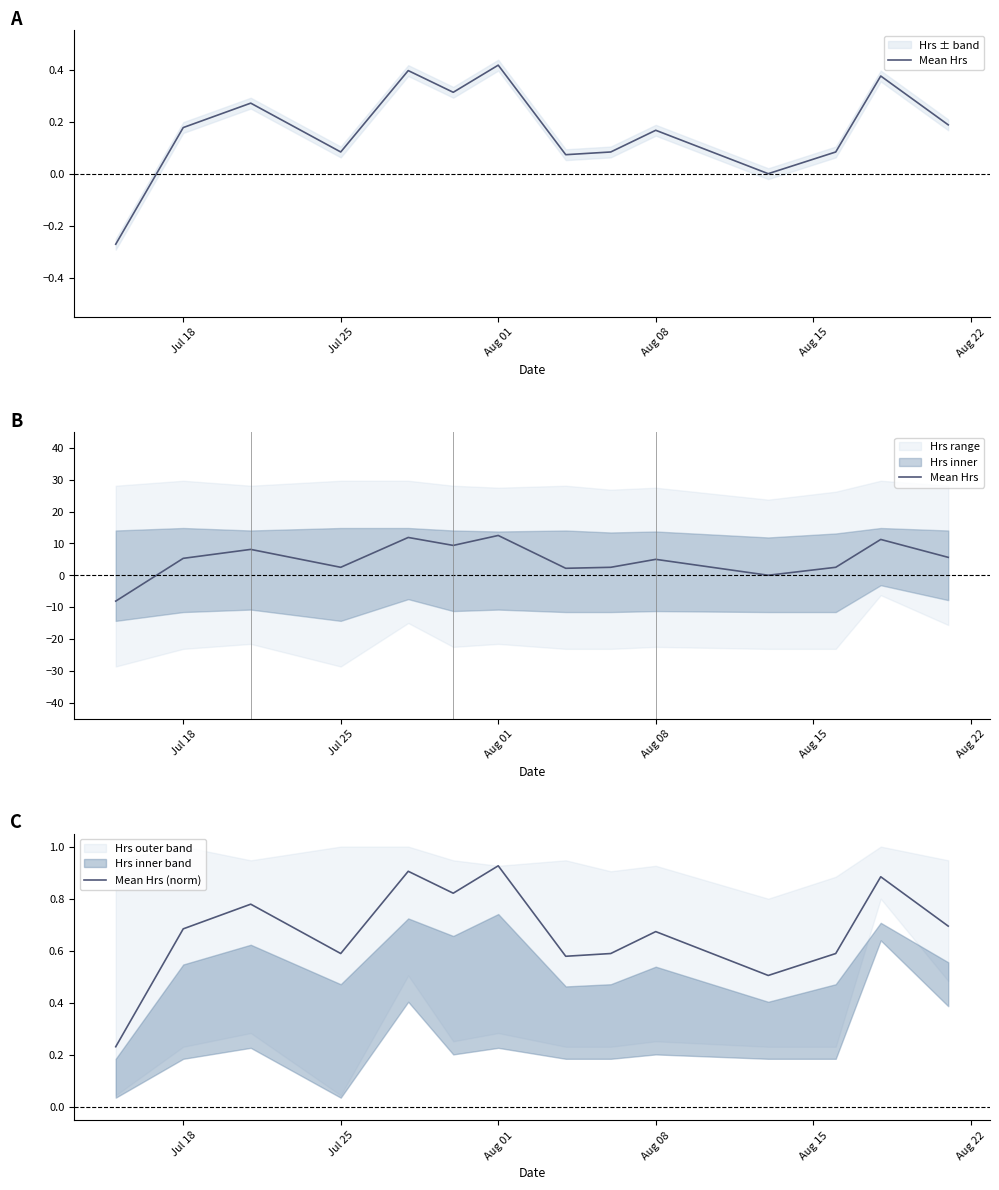

Where do Mean Hrs (norm) and Mean Hrs first cross each other?

Jul 18 and Jul 25